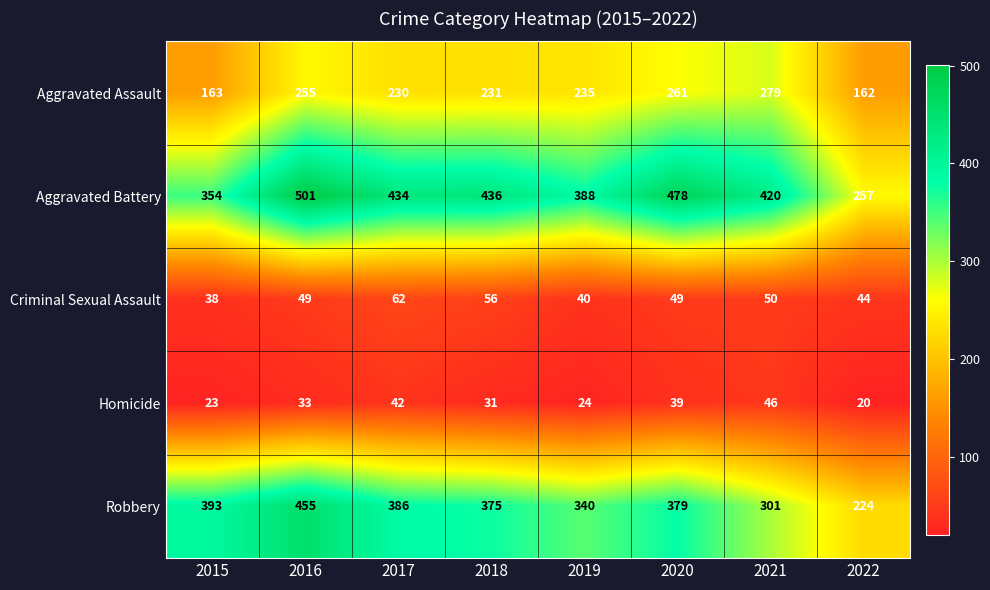

Where does the Aggravated Battery series first go above 434?

2016